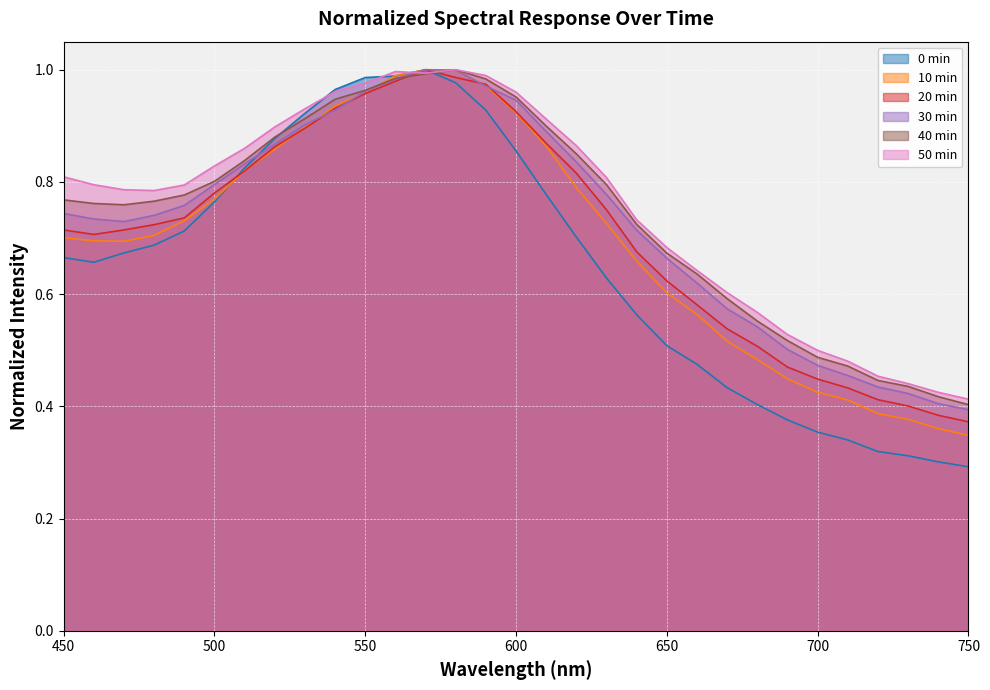

In 10 min, how many points are higher than both neighbors (excluding endpoints)?

1